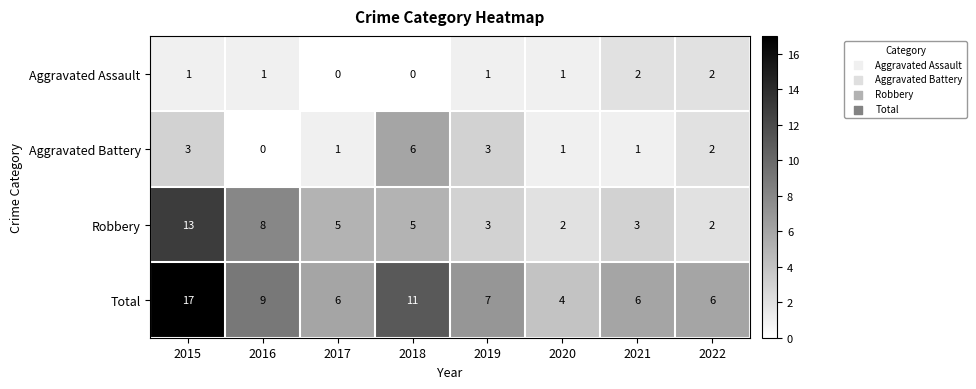

What is the difference between the highest and lowest values at 2017?

6